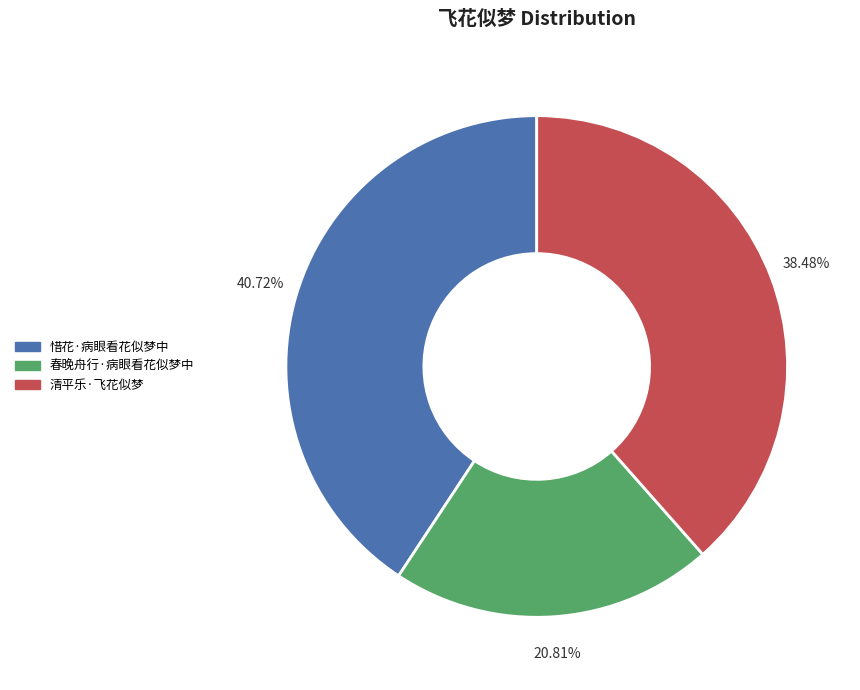

To the nearest percent, what percentage of the pie is 惜花·病眼看花似梦中?

41%